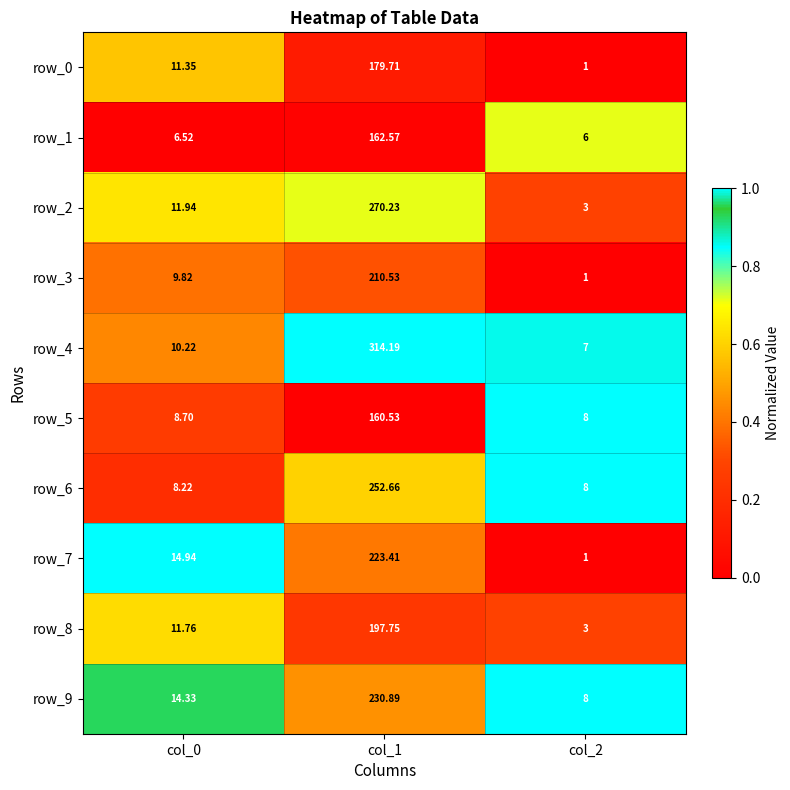

List the labels in order of row_1 value, smallest first.

col_2, col_0, col_1